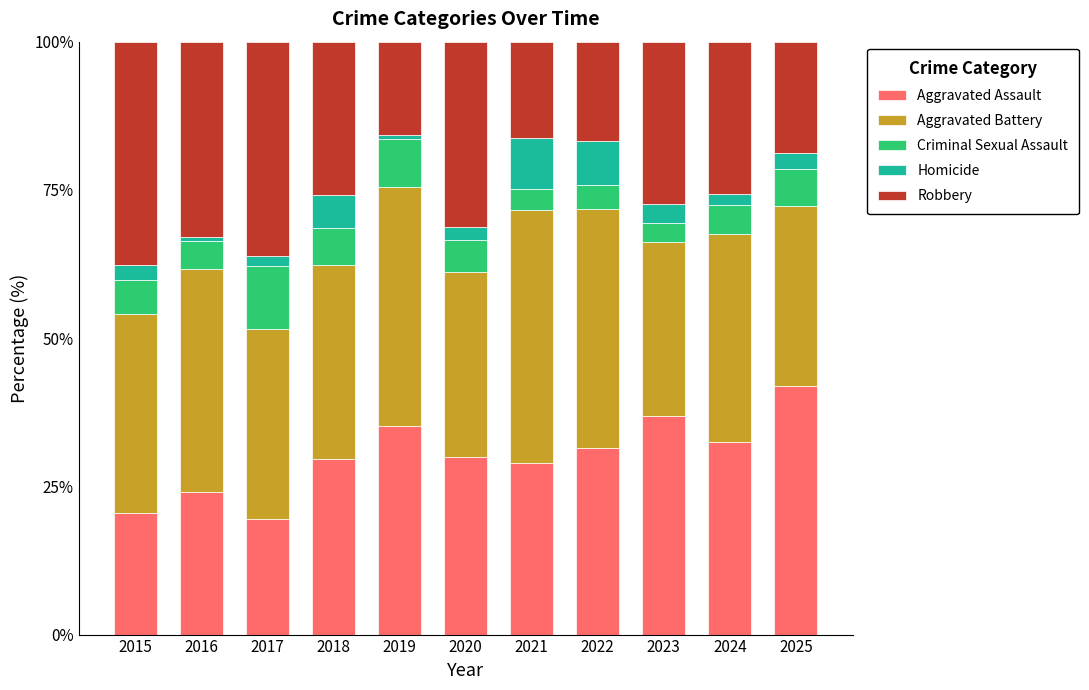

The value of Aggravated Assault at 2019 is 35.2. True or false?

True